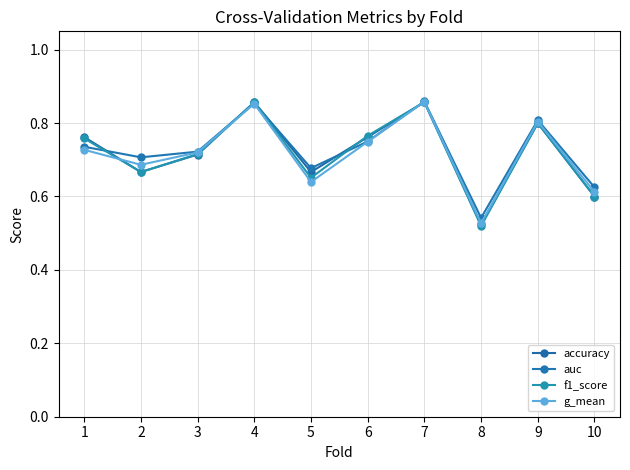

Which series changed the most between 1 and 5?

f1_score